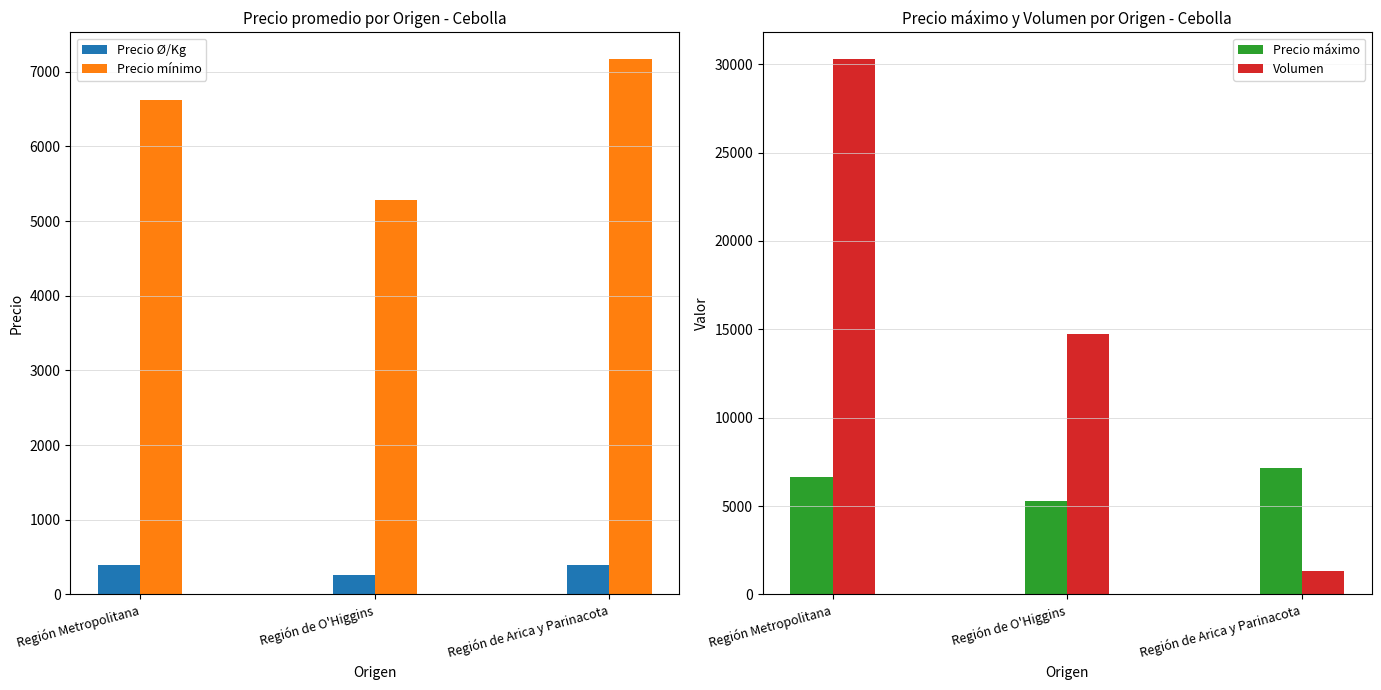

The value of Precio Ø/Kg at Región Metropolitana is 390. True or false?

True